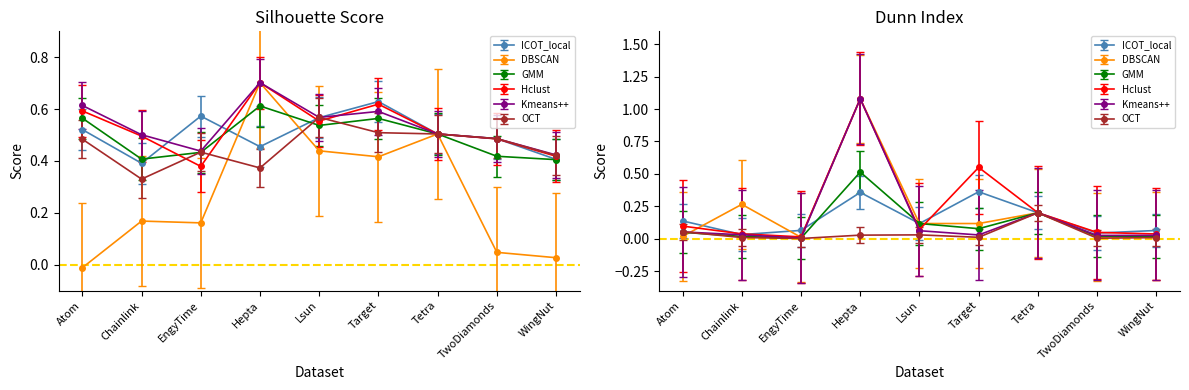

At how many categories does at least one series exceed 0?

9